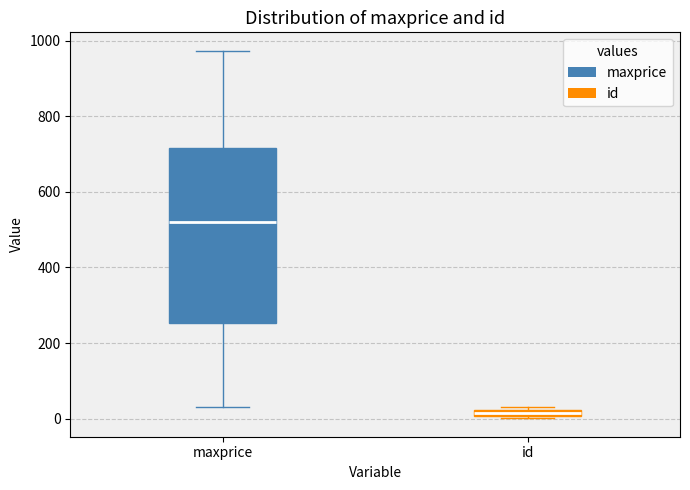

Which box has the lowest median line?

id